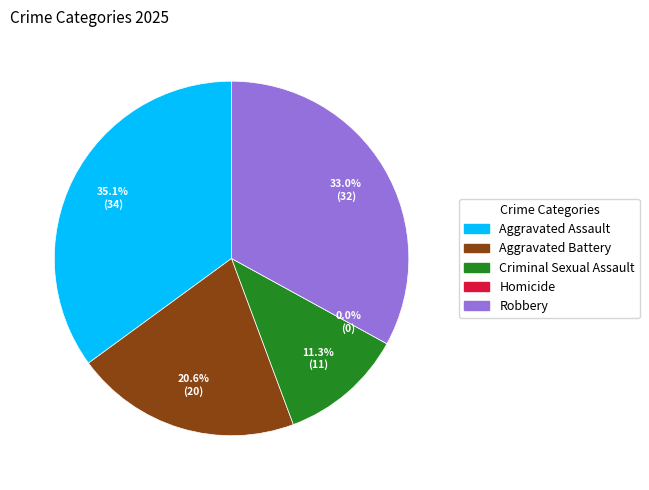

Is there a majority slice in this chart?

No